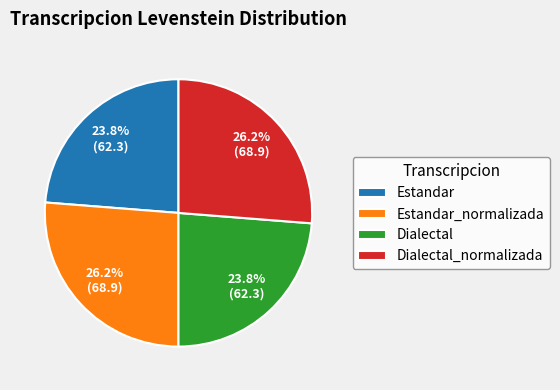

To the nearest percent, what is the combined percentage of Dialectal_normalizada and Dialectal?

50%